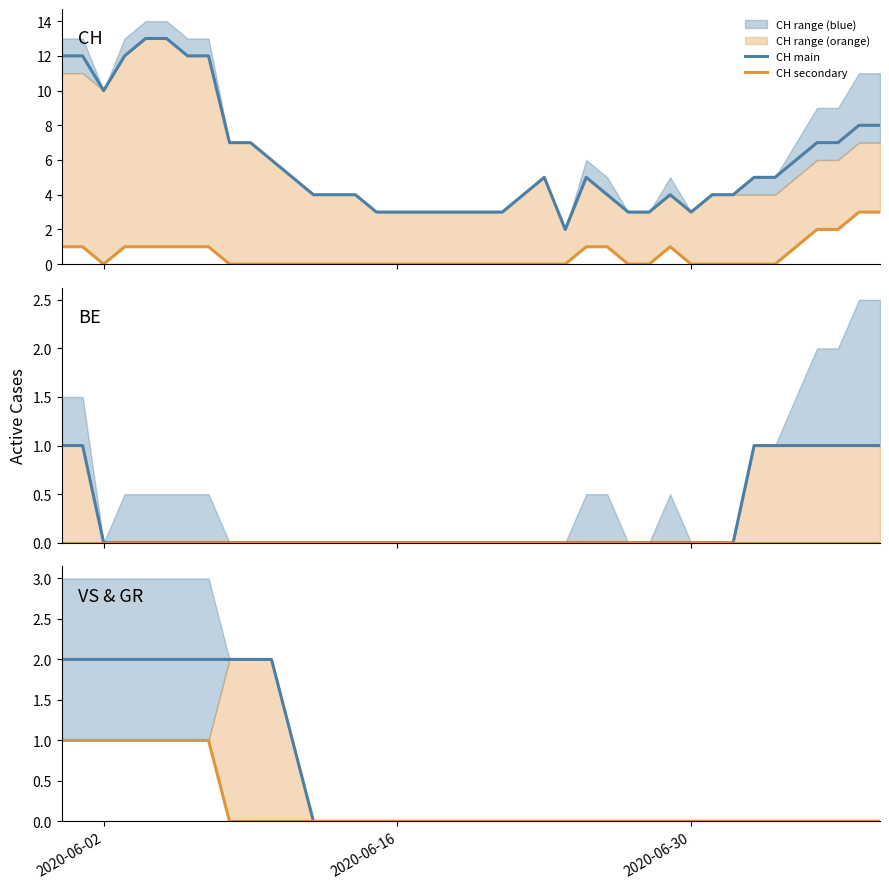

True or false: VS & GR main and BE main cross at least once.

False